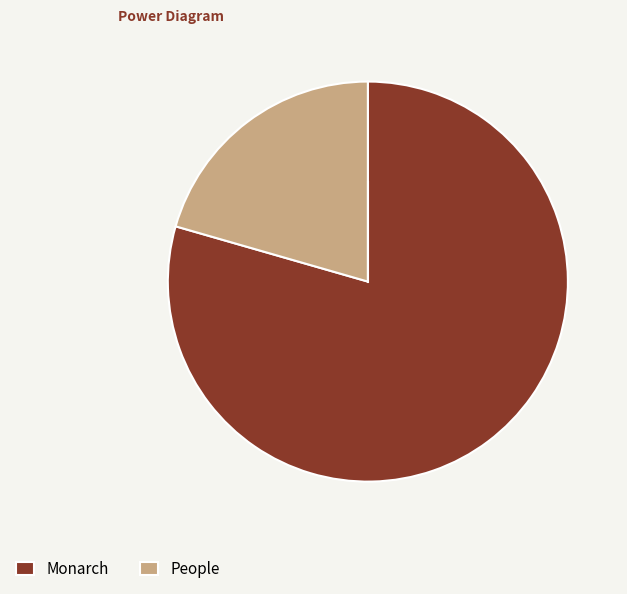

Does any single category account for the majority?

Yes